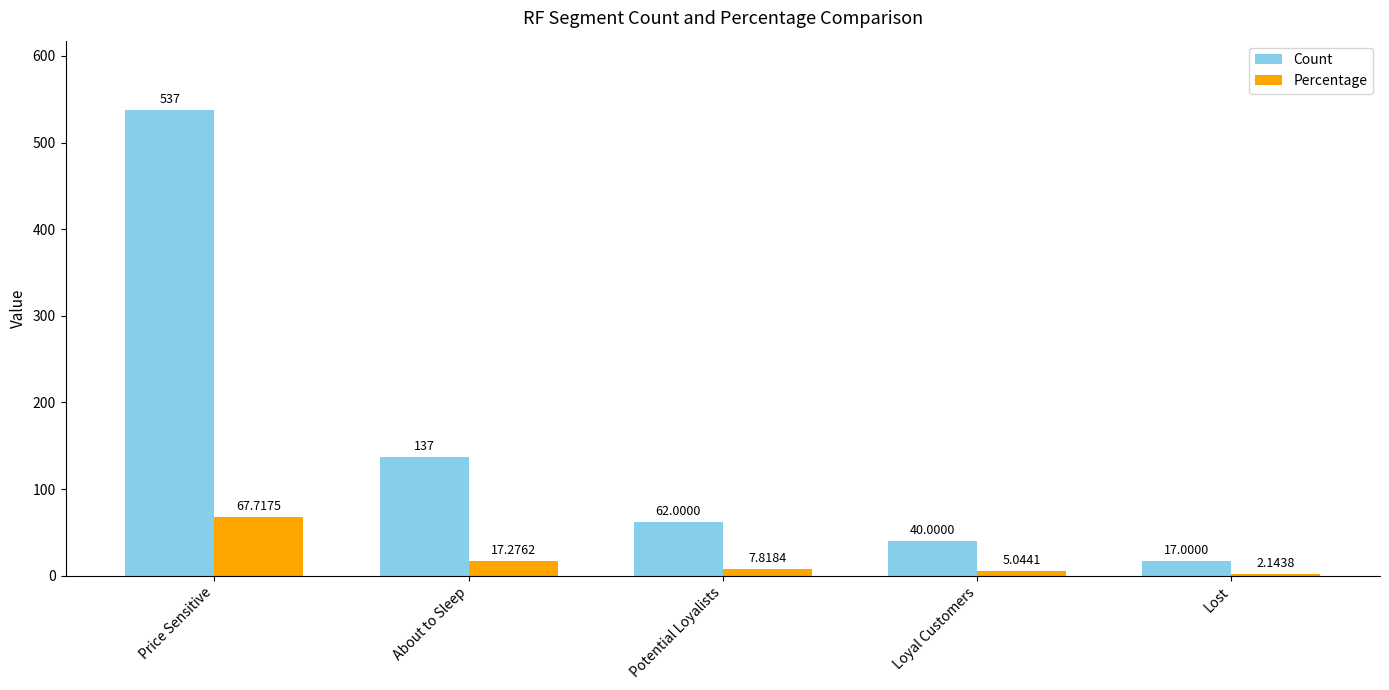

List the series in order of their overall mean, highest first.

Count, Percentage